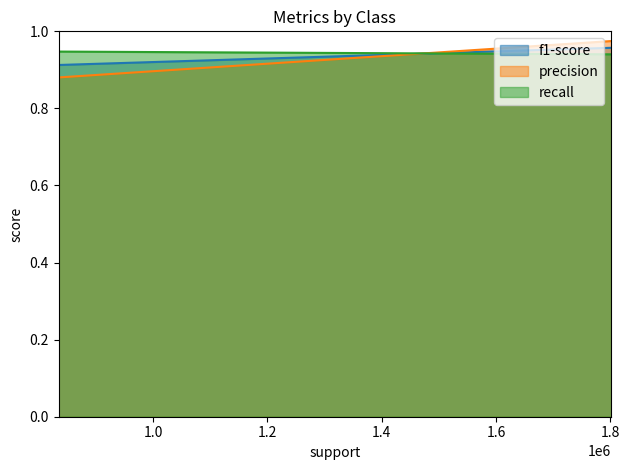

How many data points does each series have?

2